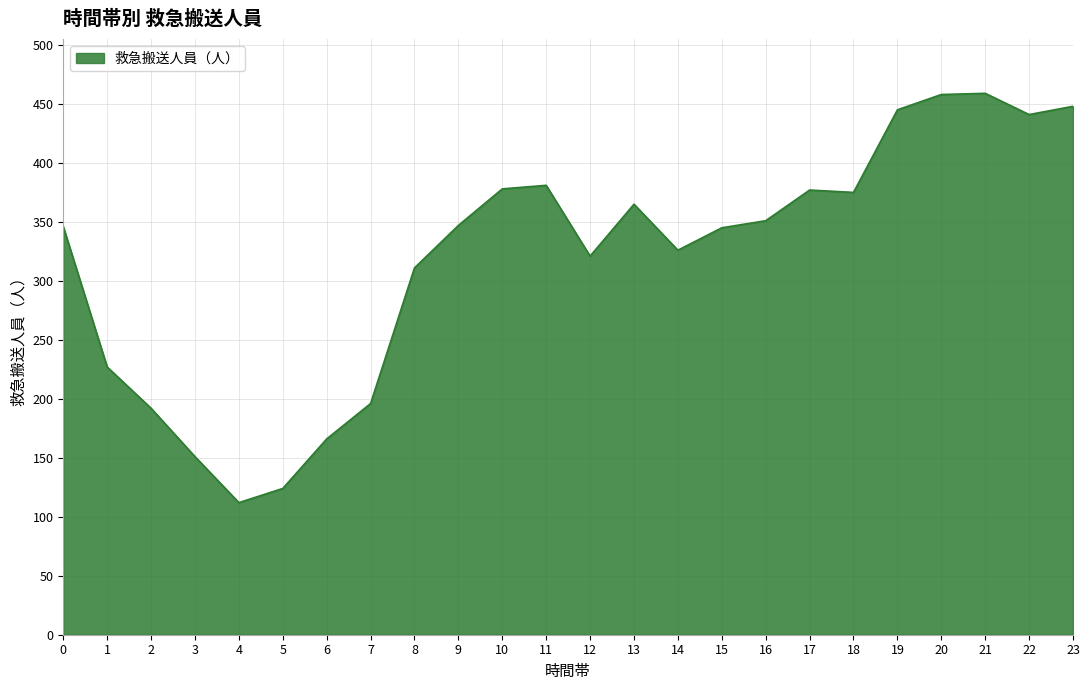

What value does the data have at 7, to the nearest 50?

200